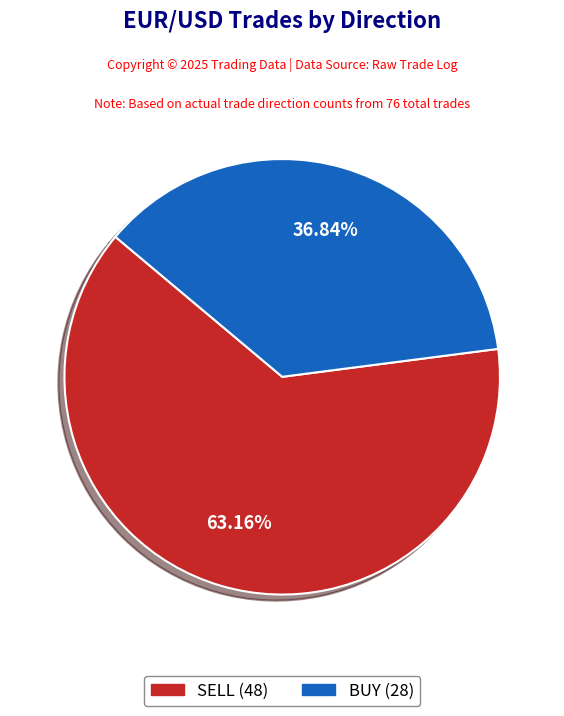

Is there a majority slice in this chart?

Yes